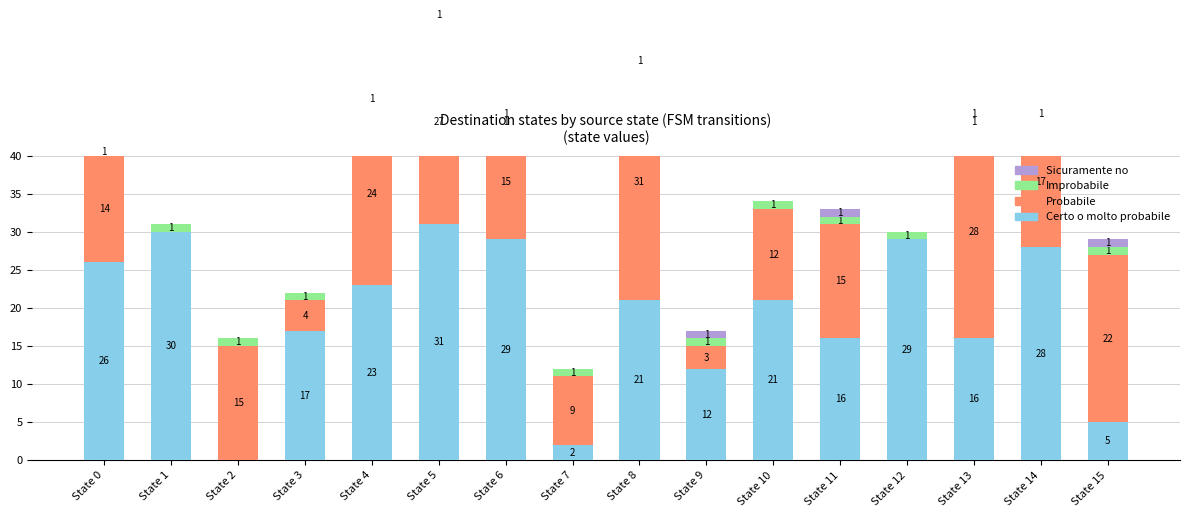

Is it true that Certo o molto probabile equals 38 at State 14?

False